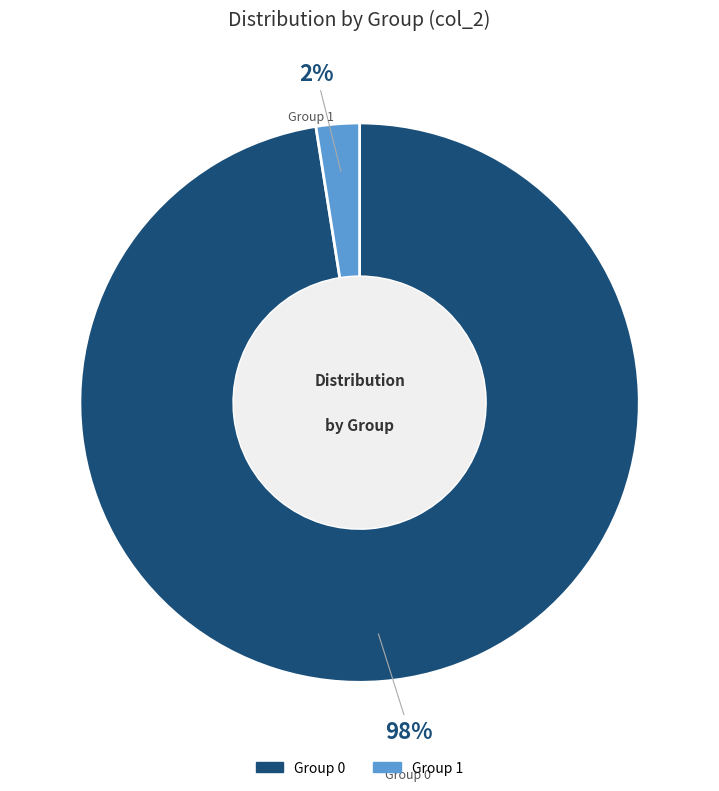

Is there any slice that represents more than half of the pie?

Yes